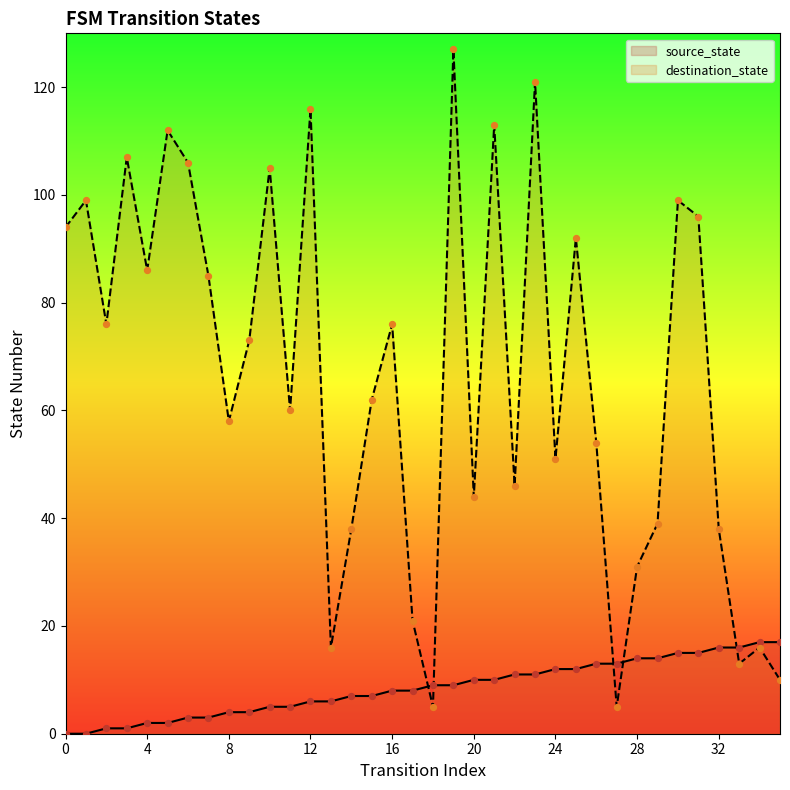

What are all the series names shown in the legend?

source_state, destination_state